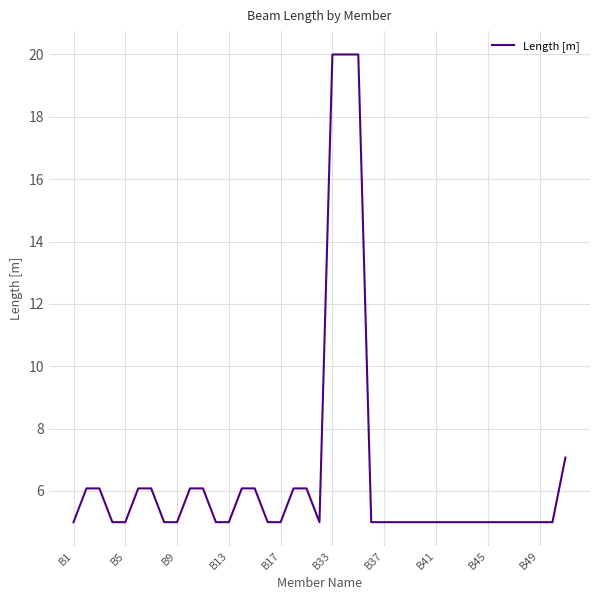

How many lines are shown in the chart?

1